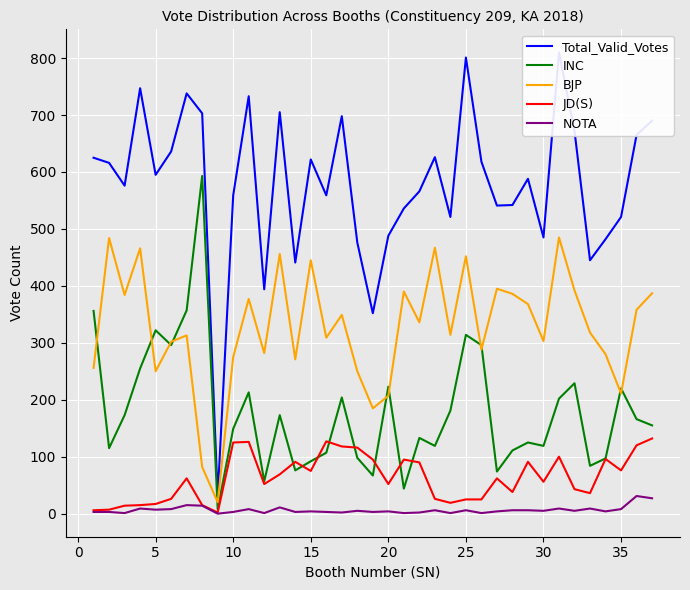

True or false: INC has a value of 314 at 25.

True